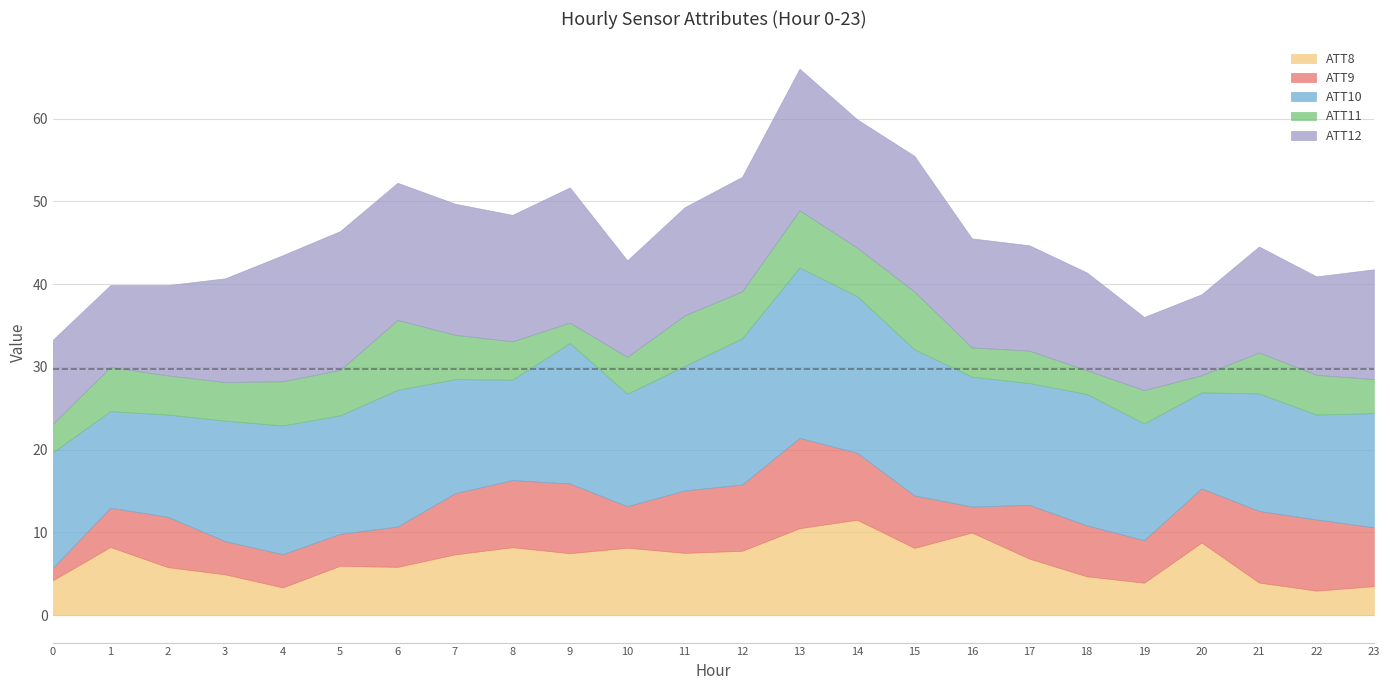

Rank the series at 17 from lowest to highest value.

ATT11, ATT9, ATT8, ATT12, ATT10